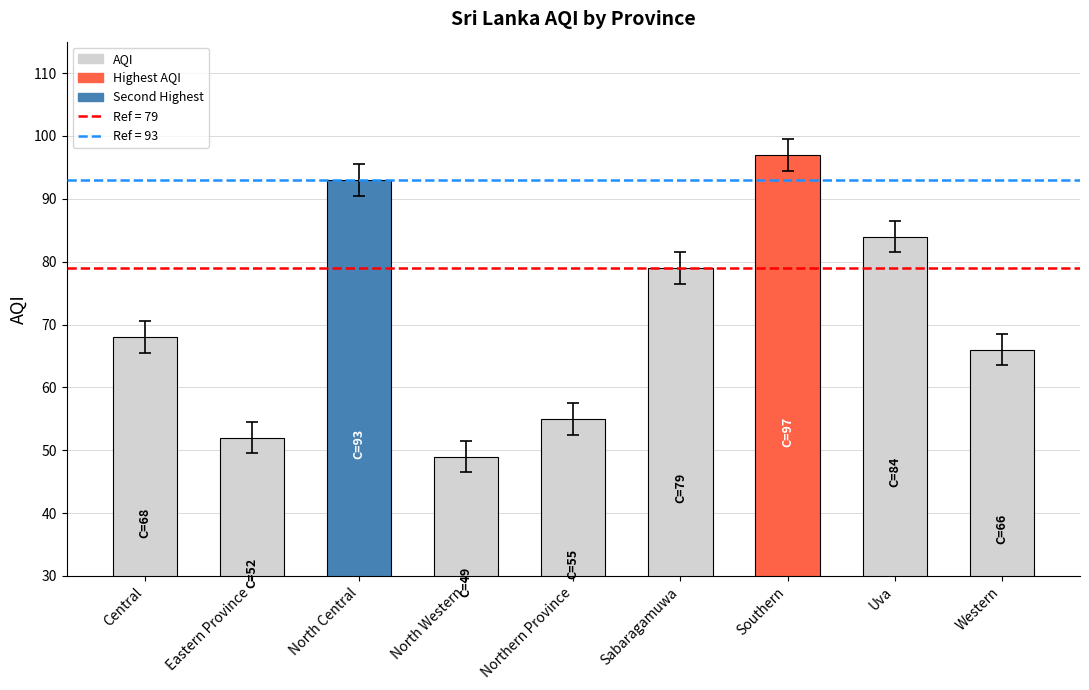

What is the difference between the second highest and second lowest values?

41